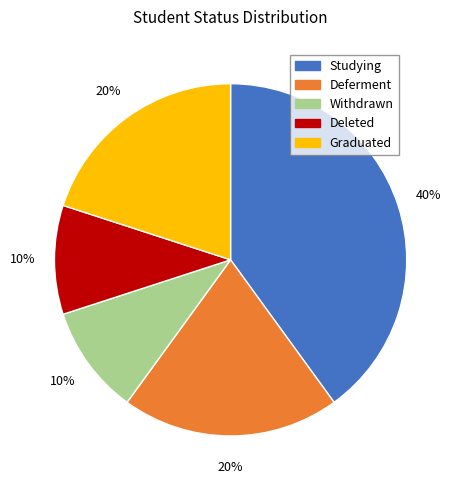

To the nearest percent, what is the difference between the largest and smallest slice percentages?

30%